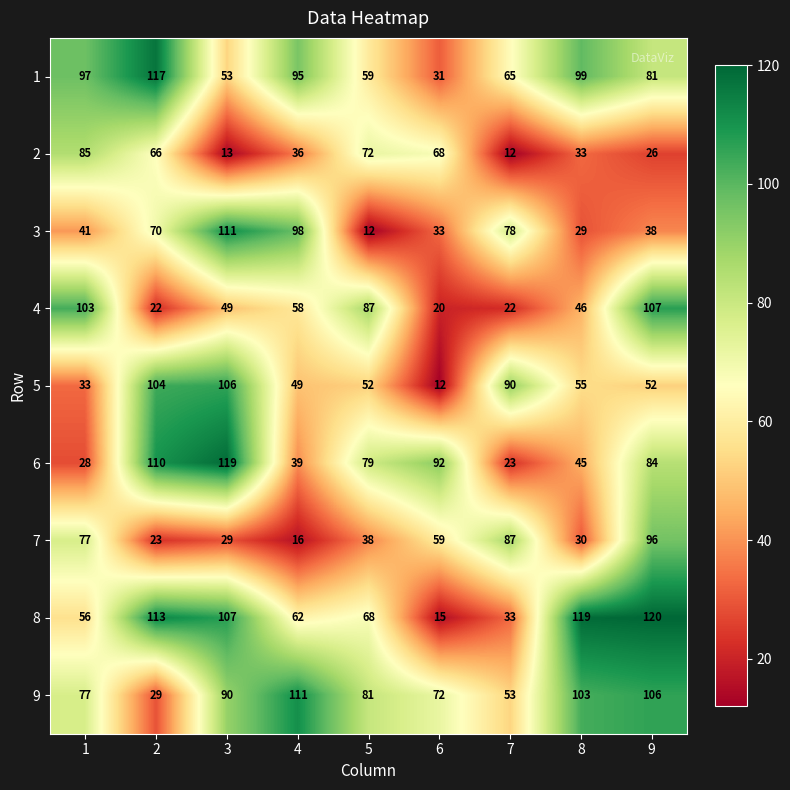

What is the difference between the 6 values at 3 and 8?

74